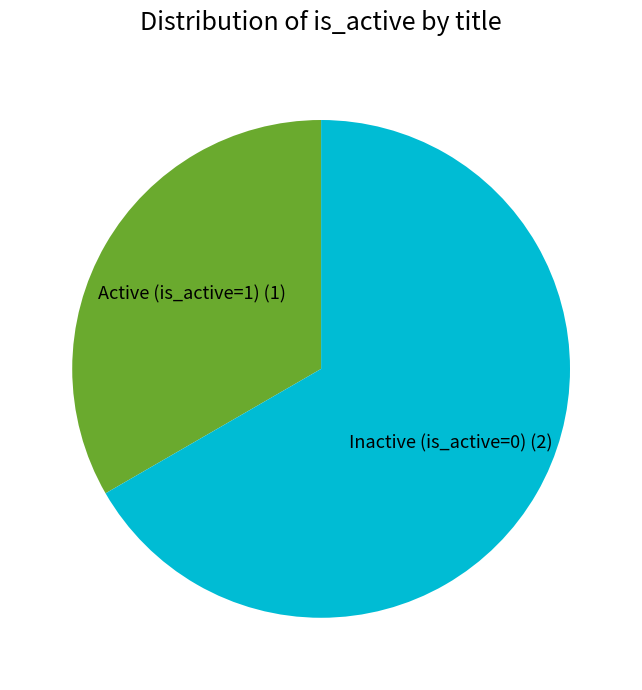

Which category has the smallest portion of the pie?

Active (is_active=1)